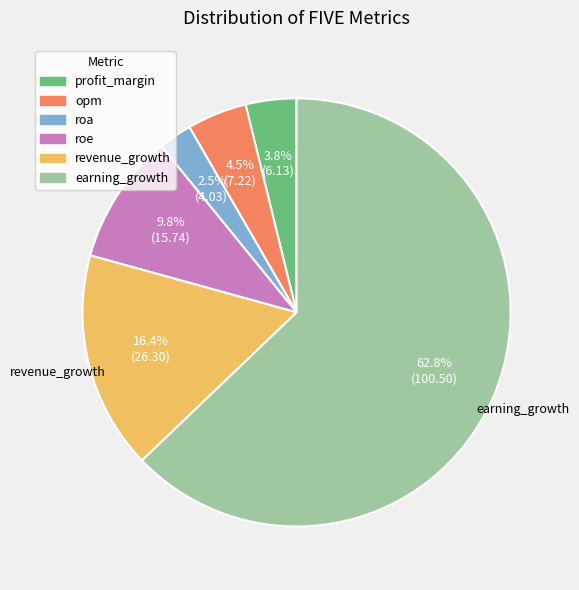

What is the ratio of the value at profit_margin to the value at roa?

1.5